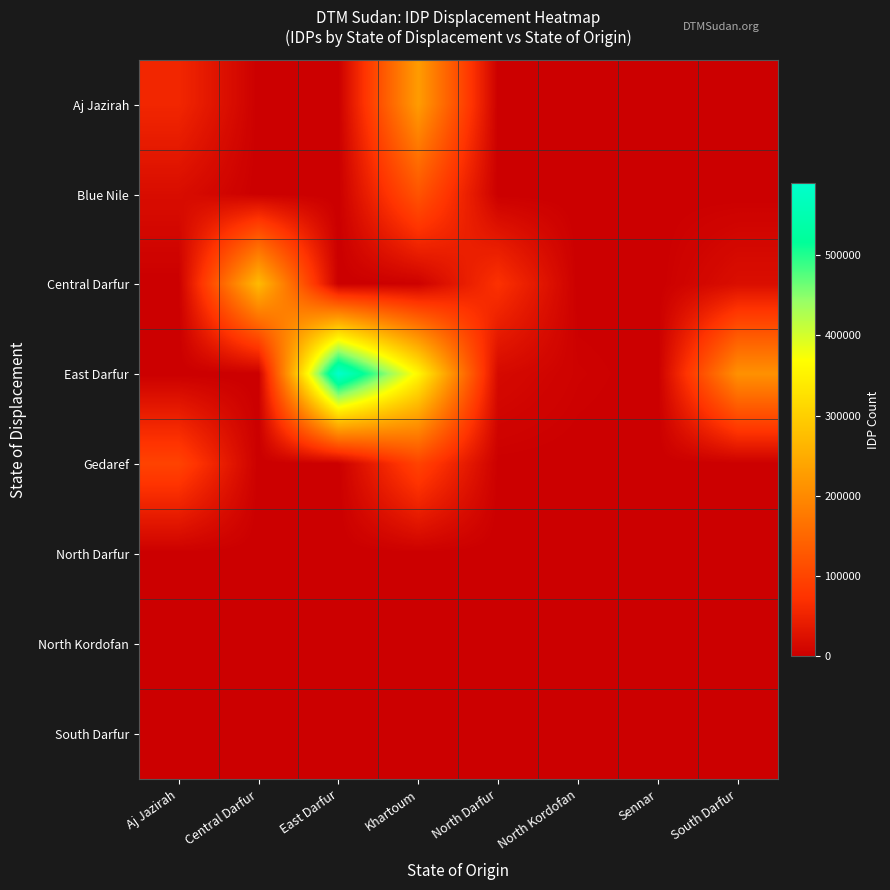

Reading left to right, transcribe all the data shown in this chart.

Aj Jazirah: Aj Jazirah=56155	Central Darfur=0	East Darfur=0	Khartoum=226546	North Darfur=0	North Kordofan=0	Sennar=0	South Darfur=0
Blue Nile: Aj Jazirah=19690	Central Darfur=0	East Darfur=0	Khartoum=121730	North Darfur=40	North Kordofan=35	Sennar=701	South Darfur=135
Central Darfur: Aj Jazirah=0	Central Darfur=270085	East Darfur=0	Khartoum=2755	North Darfur=71145	North Kordofan=0	Sennar=0	South Darfur=21355
East Darfur: Aj Jazirah=0	Central Darfur=0	East Darfur=590300	Khartoum=357570	North Darfur=14800	North Kordofan=3910	Sennar=0	South Darfur=210380
Gedaref: Aj Jazirah=96900	Central Darfur=0	East Darfur=0	Khartoum=96432	North Darfur=952	North Kordofan=350	Sennar=0	South Darfur=240
North Darfur: Aj Jazirah=0	Central Darfur=0	East Darfur=0	Khartoum=0	North Darfur=0	North Kordofan=0	Sennar=0	South Darfur=0
North Kordofan: Aj Jazirah=0	Central Darfur=0	East Darfur=0	Khartoum=0	North Darfur=0	North Kordofan=0	Sennar=0	South Darfur=0
South Darfur: Aj Jazirah=0	Central Darfur=0	East Darfur=0	Khartoum=0	North Darfur=0	North Kordofan=0	Sennar=0	South Darfur=0